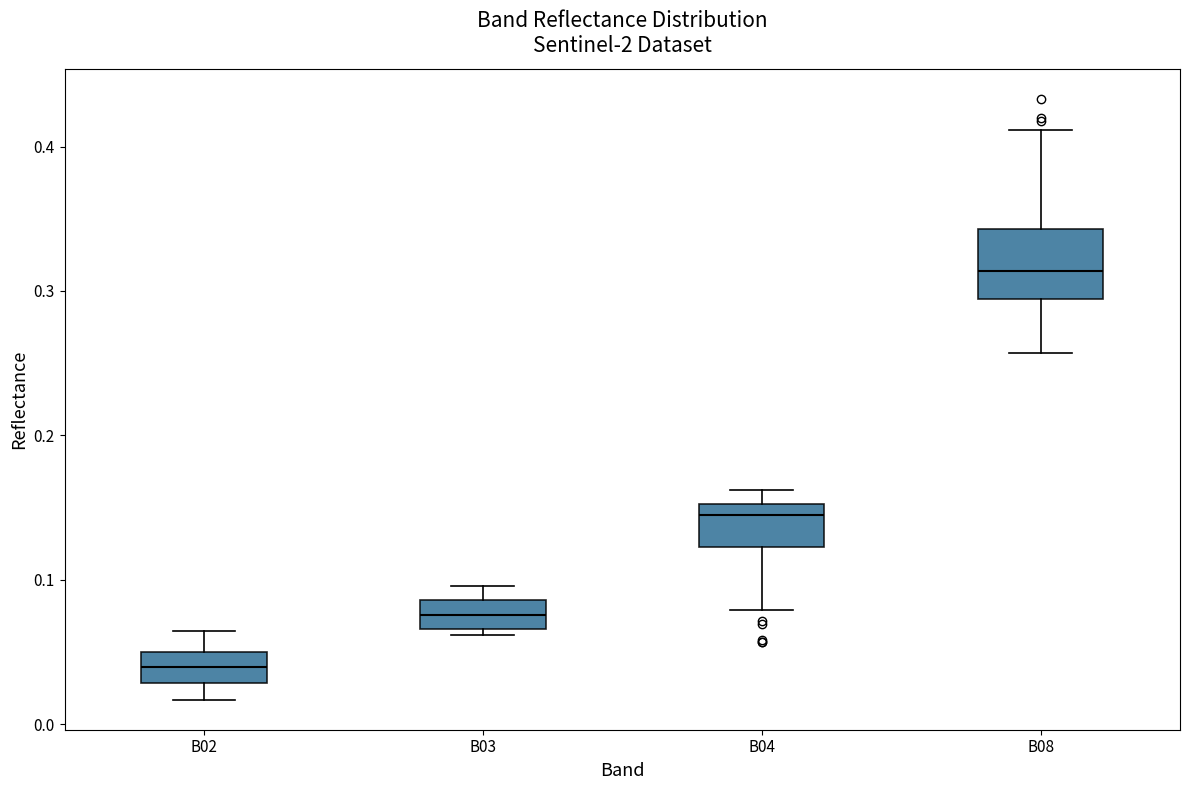

Which box is the tallest, from its lower edge to its upper edge?

B08